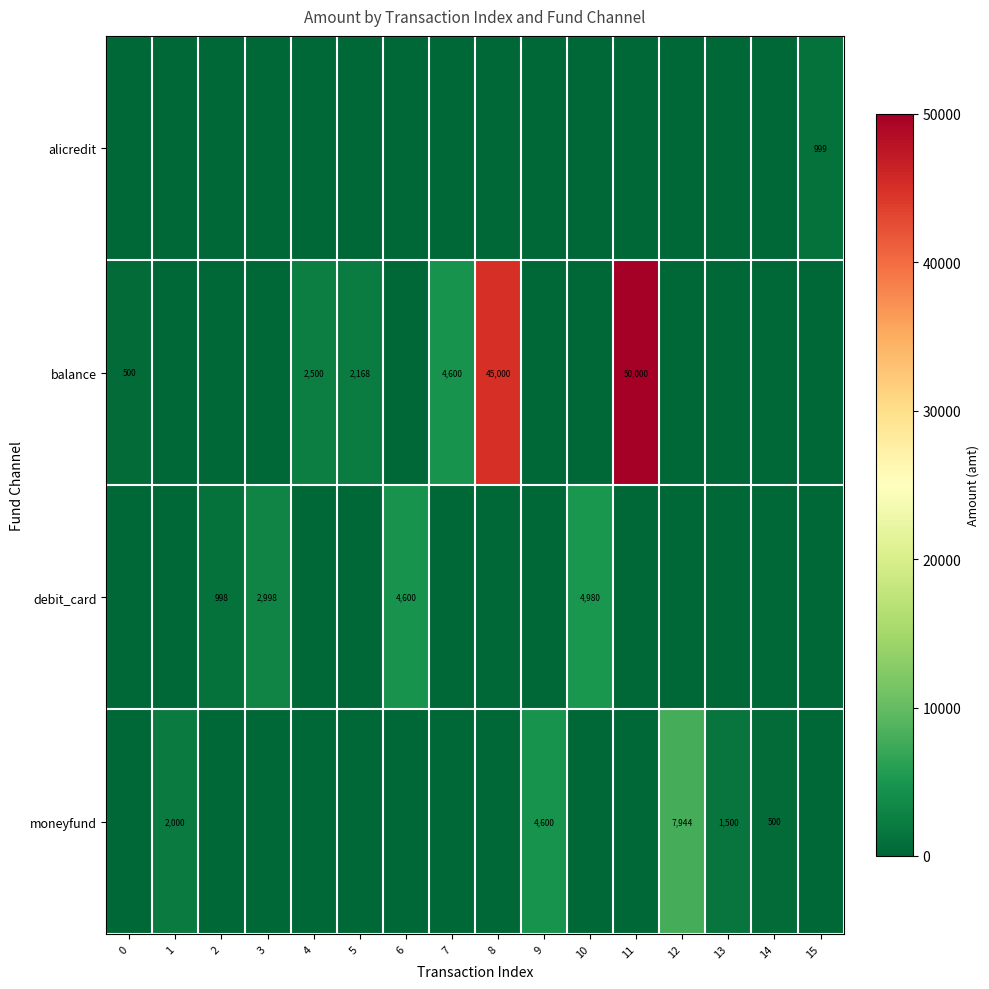

True or false: balance has a value of 1147 at 4.

False